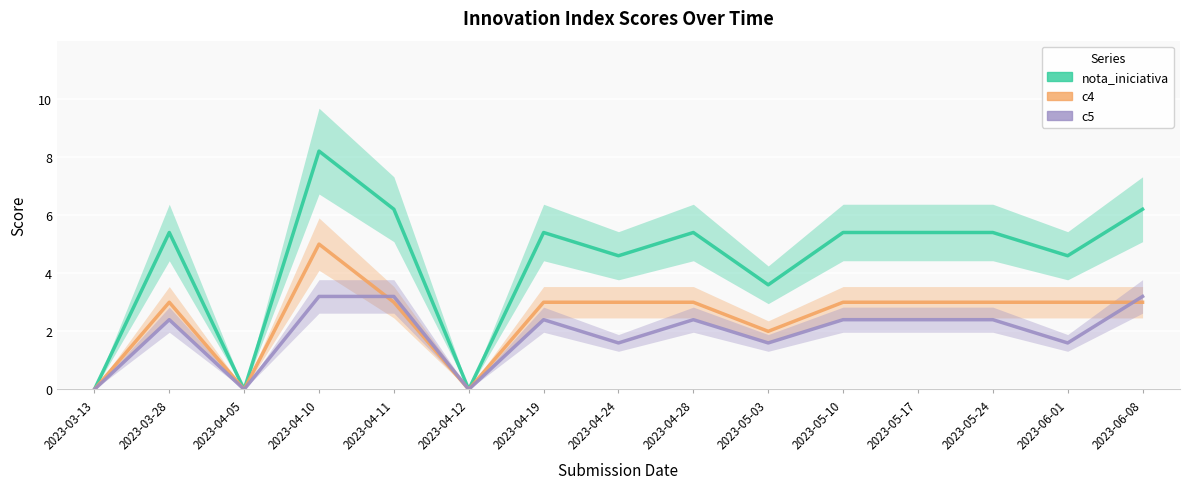

In c4, how many points are lower than both neighbors (excluding endpoints)?

3